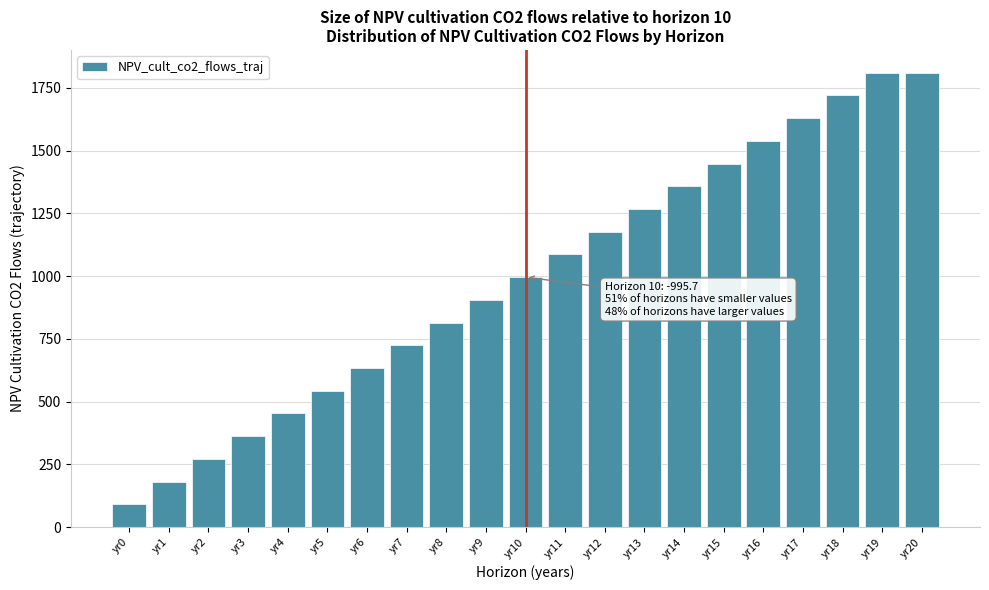

Reading right to left, extract all data points from this chart.

1810.3	1810.3	1719.8	1629.3	1538.7	1448.2	1357.7	1267.2	1176.7	1086.2	995.7	905.1	814.6	724.1	633.6	543.1	452.6	362.1	271.5	181.0	90.5